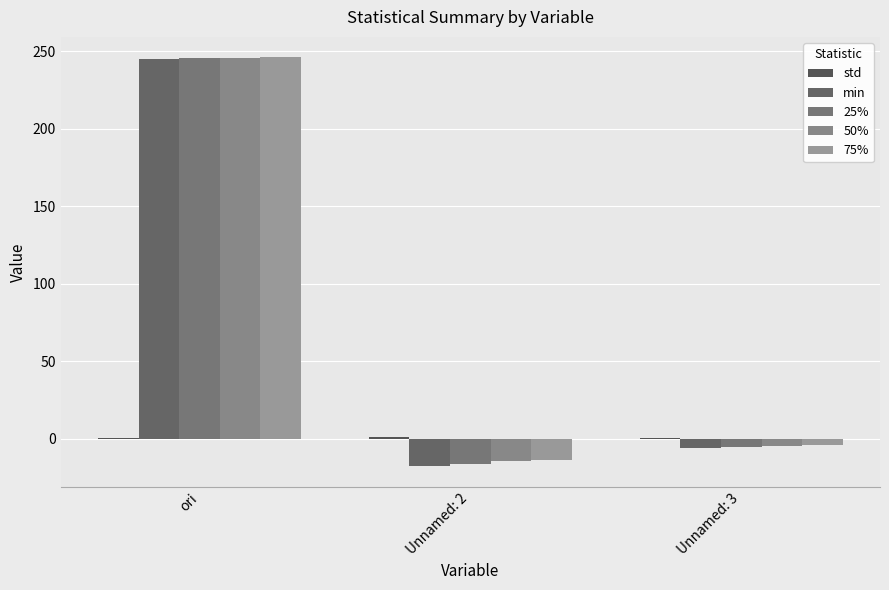

What is the total value across all series at ori?

982.9